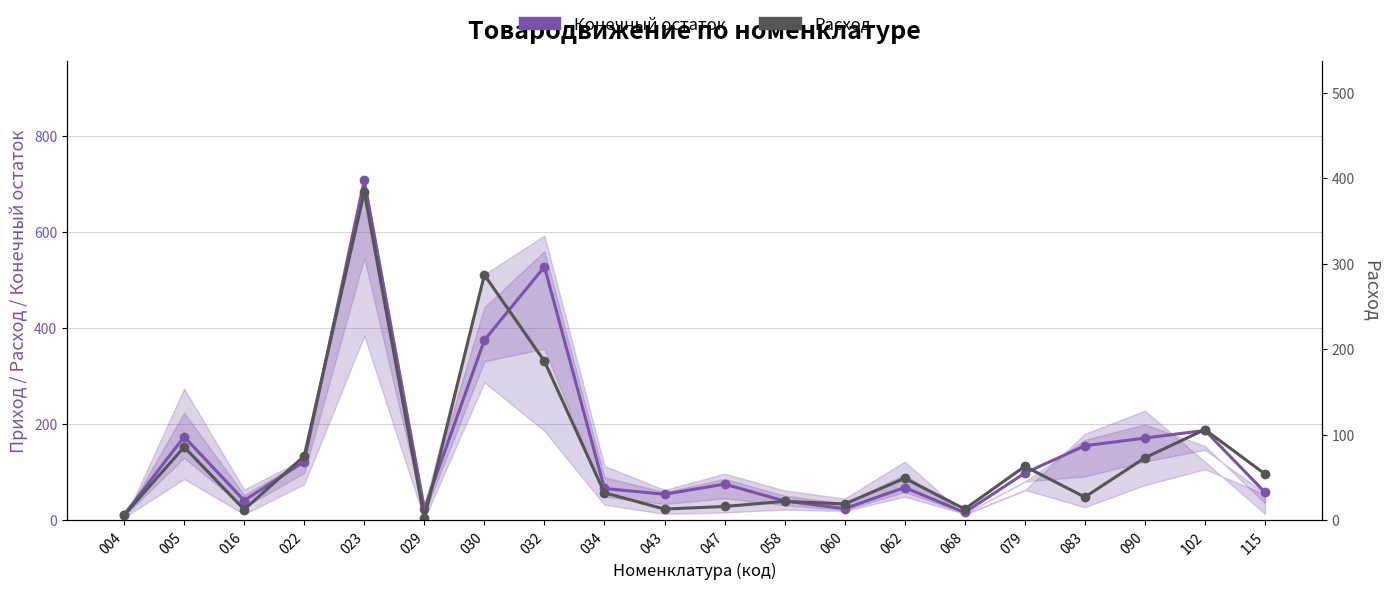

True or false: Расход and Конечный остаток intersect in this chart.

False